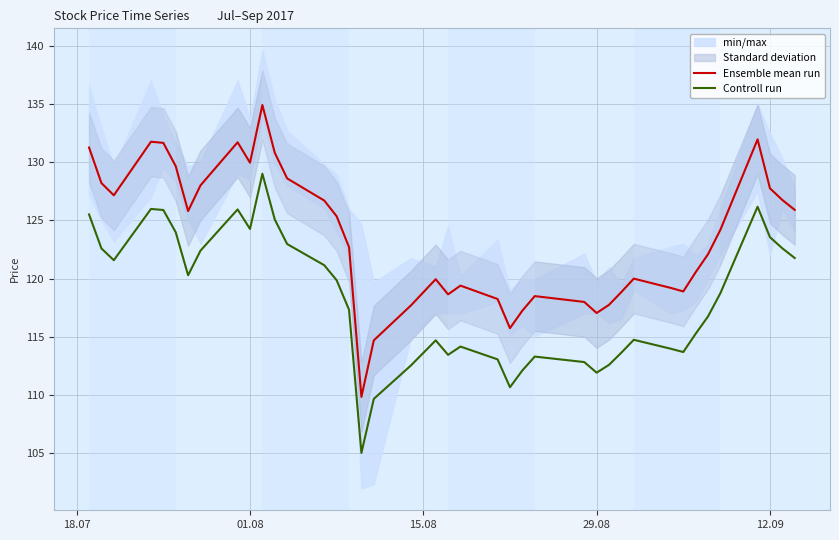

List the series in order of their overall mean, lowest first.

Controll run, Ensemble mean run